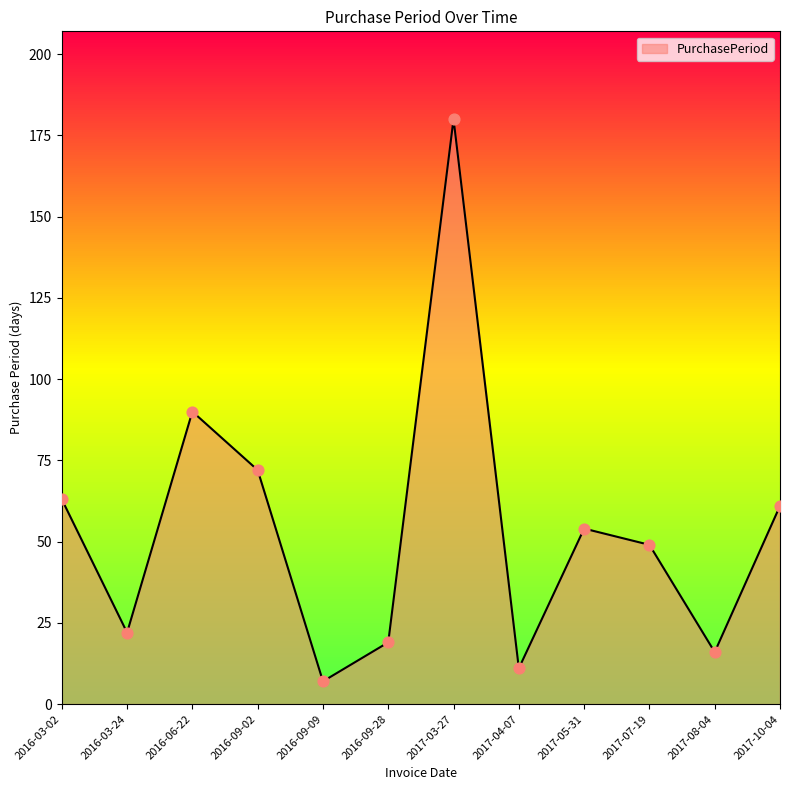

What is the ratio of the value at 2016-09-09 to the value at 2017-10-04?

0.1